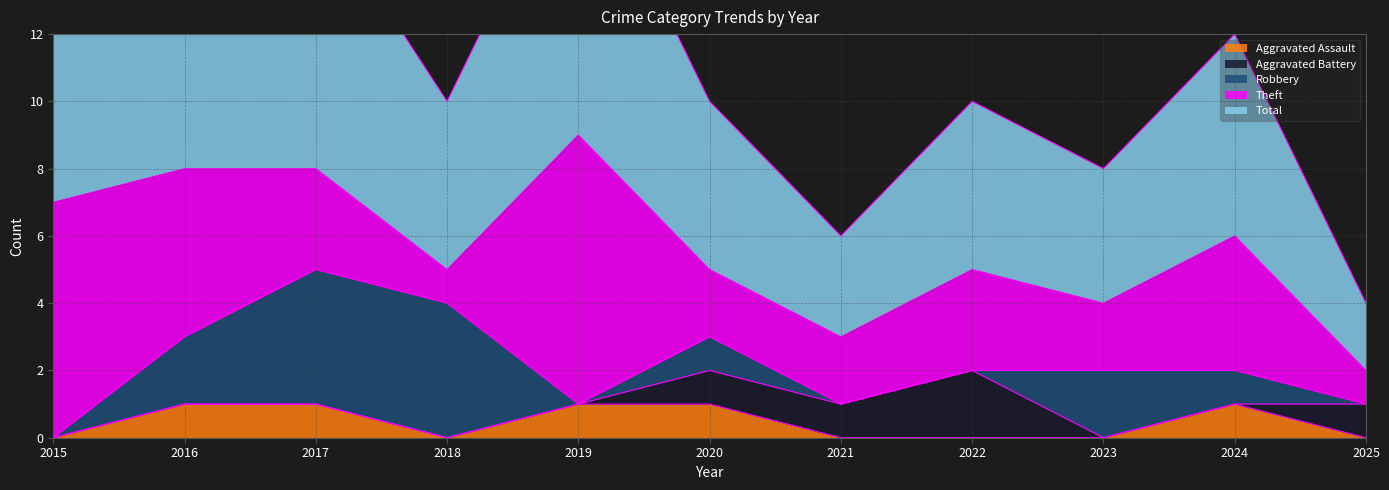

At 2020, list the series in order from smallest to largest.

Aggravated Assault, Aggravated Battery, Robbery, Theft, Total